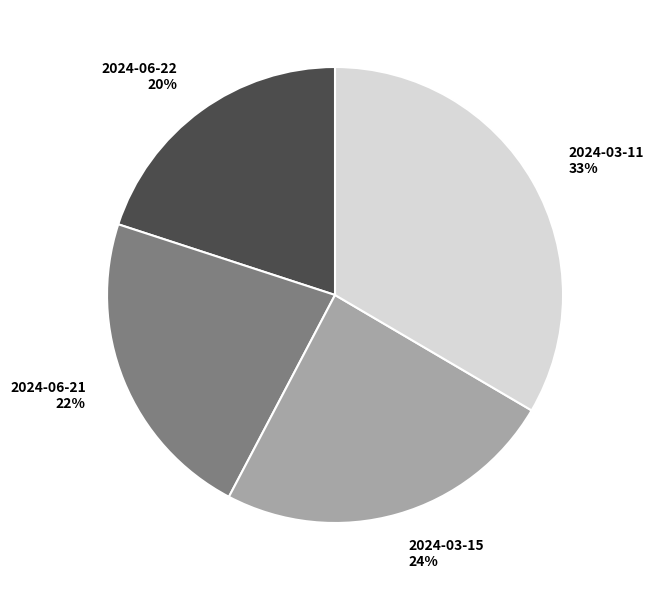

The 2024-03-11 slice represents 20% of the pie. True or false?

False